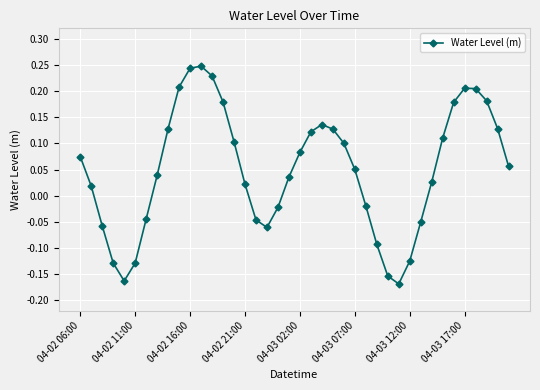

What is the sum of all values?

2.0